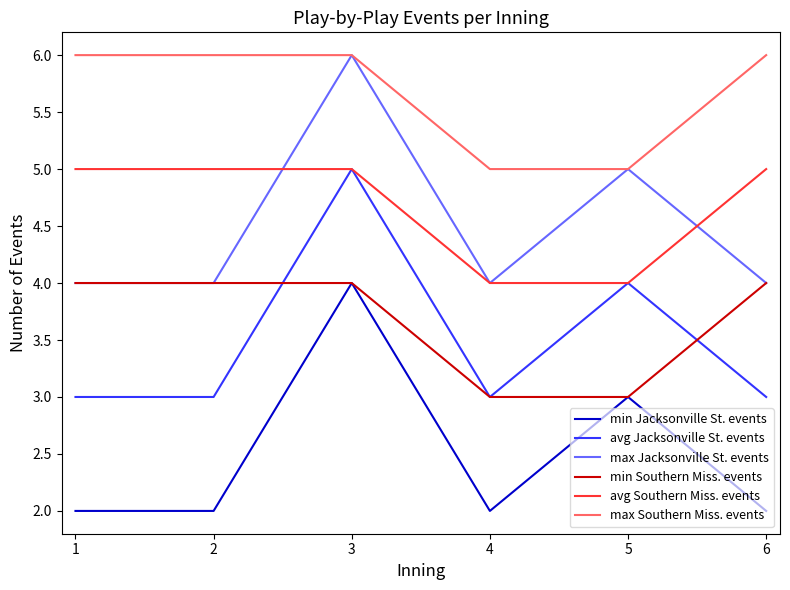

What is the lowest value of the max Southern Miss. events series?

5